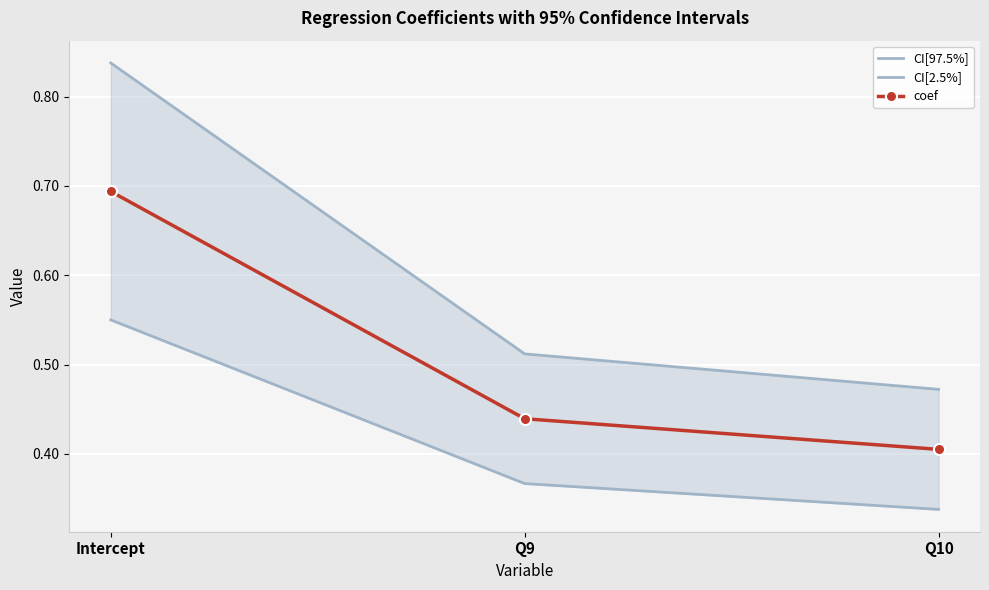

What are all the series names shown in the legend?

CI[97.5%], CI[2.5%], coef